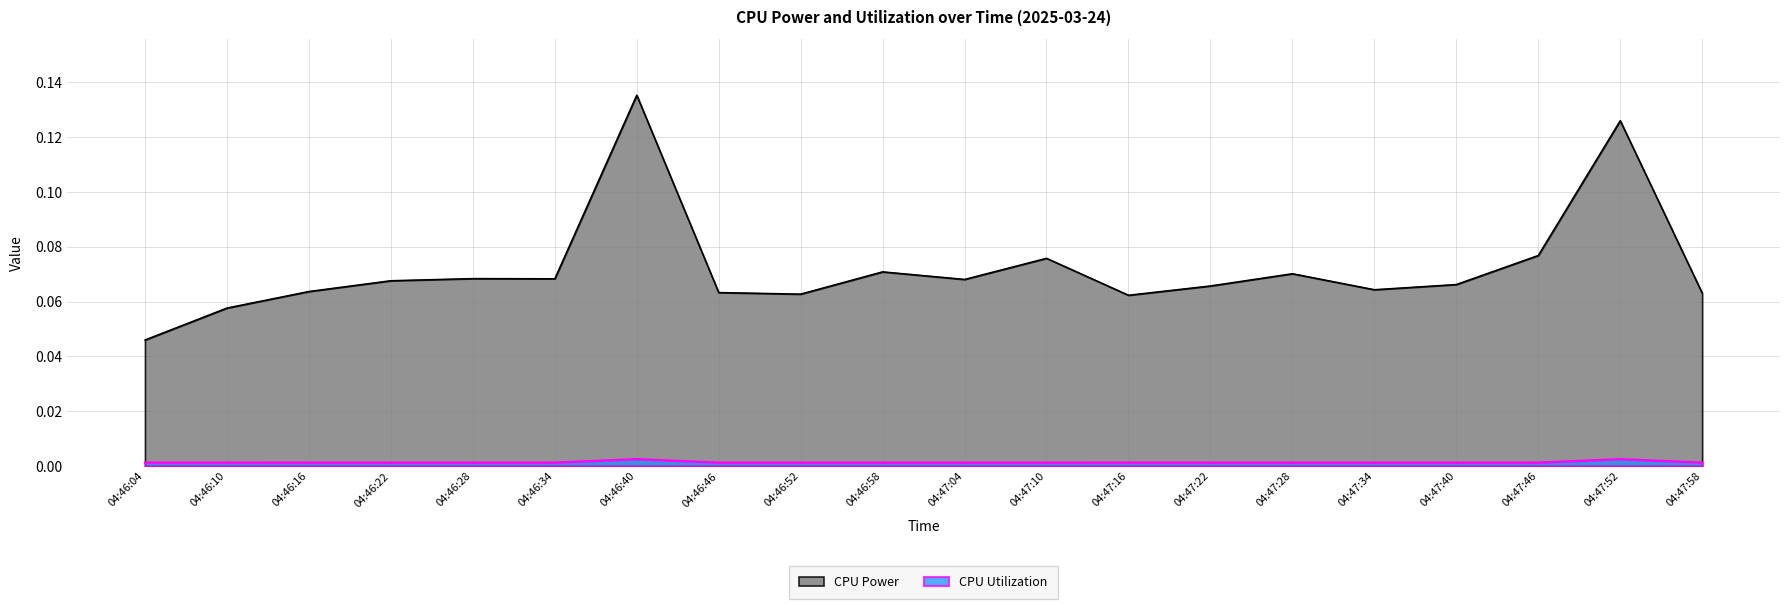

How many interior local peaks does the CPU Power series have?

6